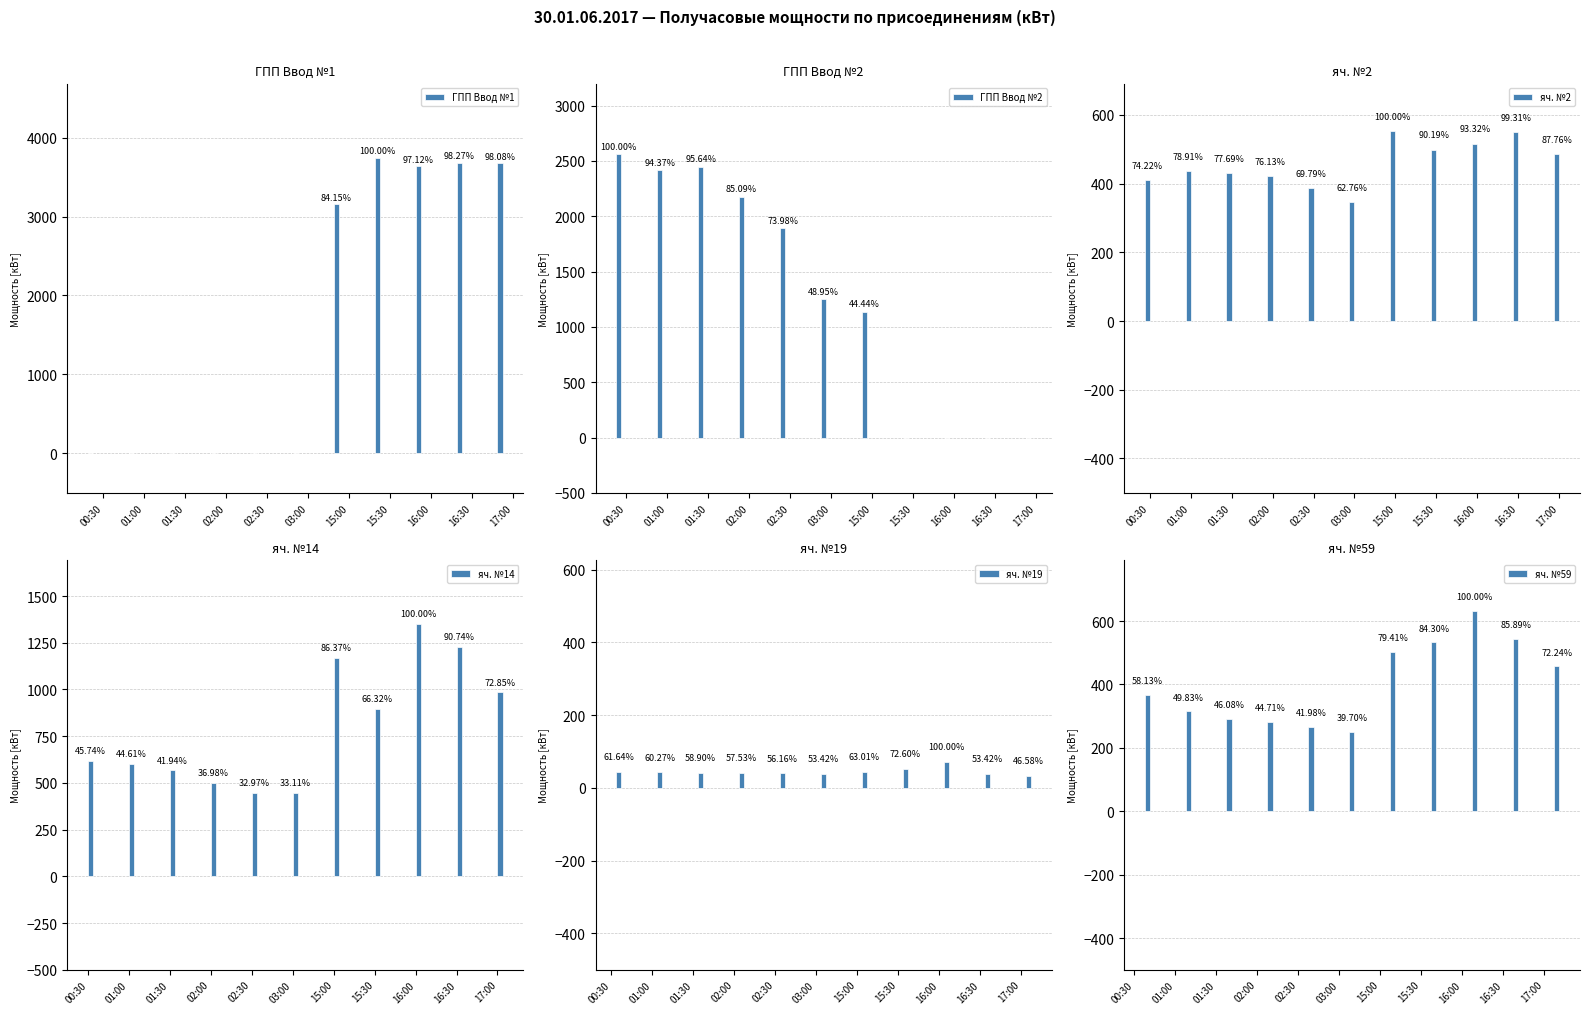

Rank the series at 15:30 from lowest to highest value.

ГПП Ввод №2, яч. №19, яч. №2, яч. №59, яч. №14, ГПП Ввод №1